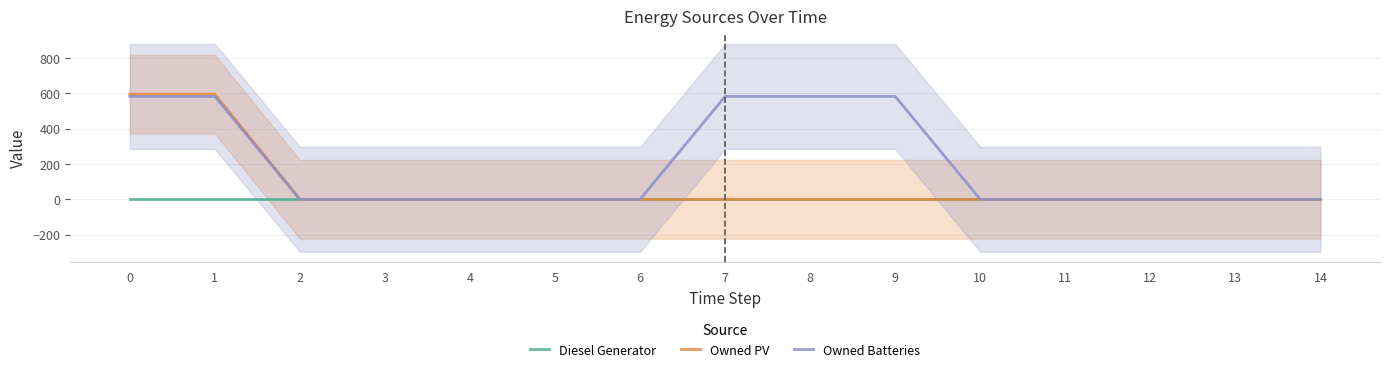

List the series in order of their overall mean, highest first.

Owned Batteries, Owned PV, Diesel Generator